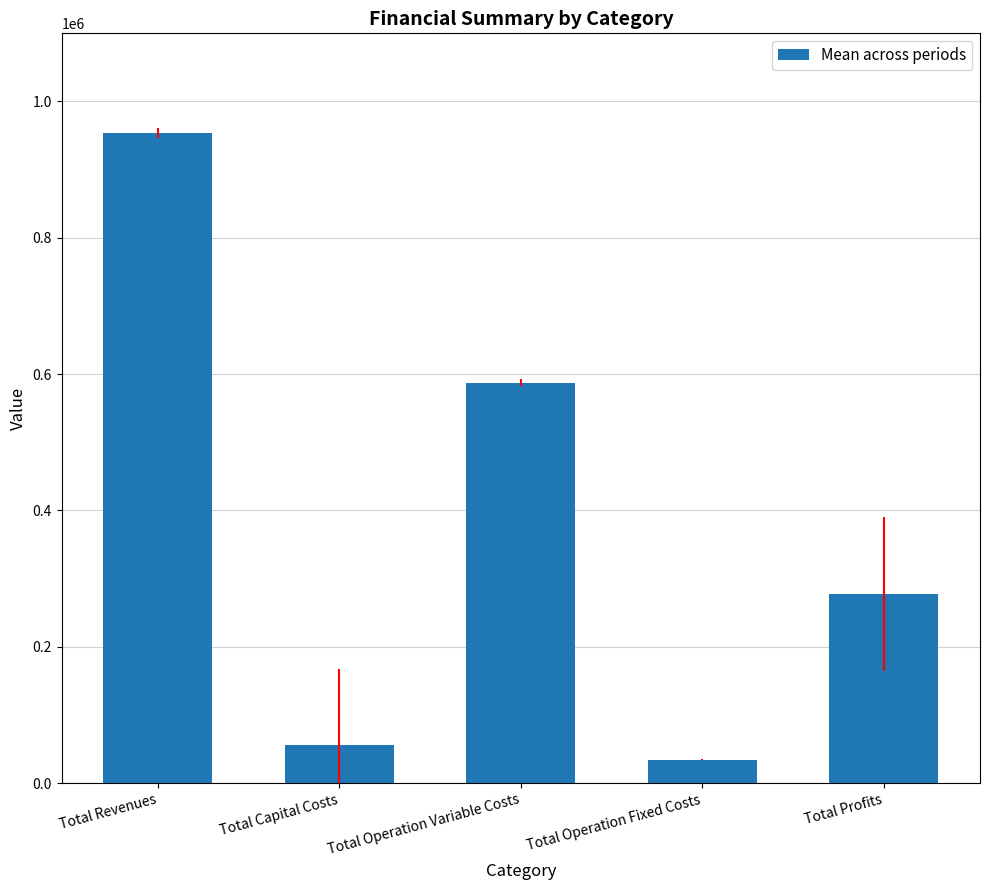

What position from the right is Total Profits?

1